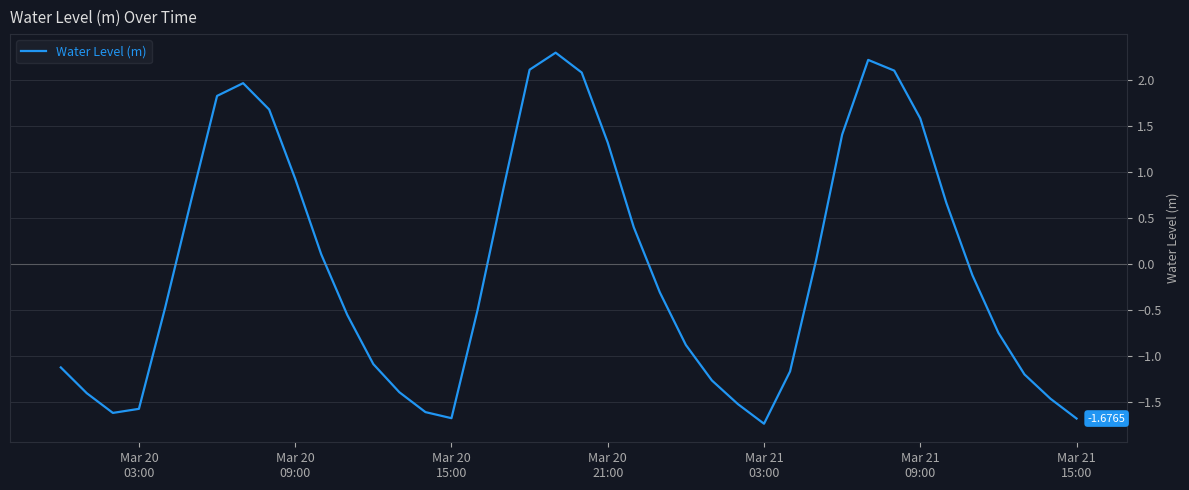

What is the difference between the maximum and minimum values?

4.0